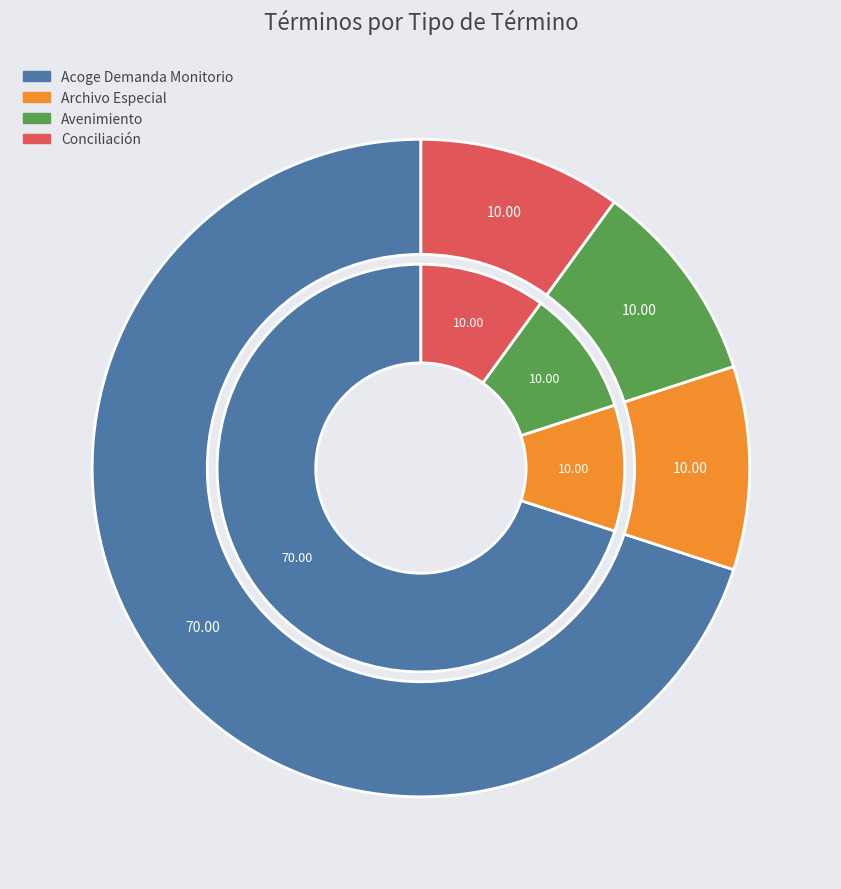

To the nearest percent, what percentage of the pie is Archivo Especial?

10%